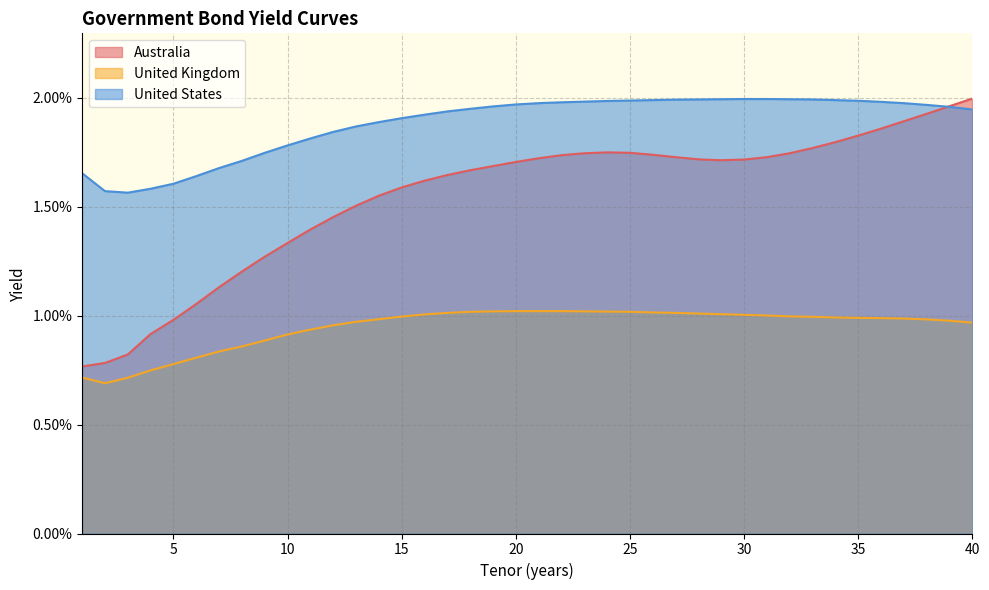

List the series in order of their peak value, highest first.

Australia, United States, United Kingdom